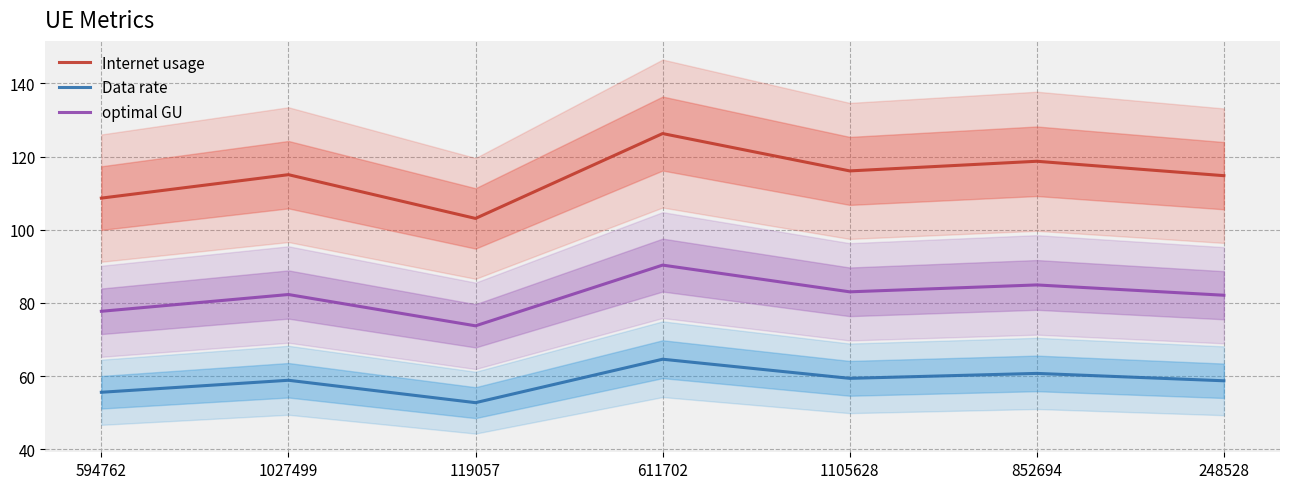

Read the optimal GU value at 611702.

90.3